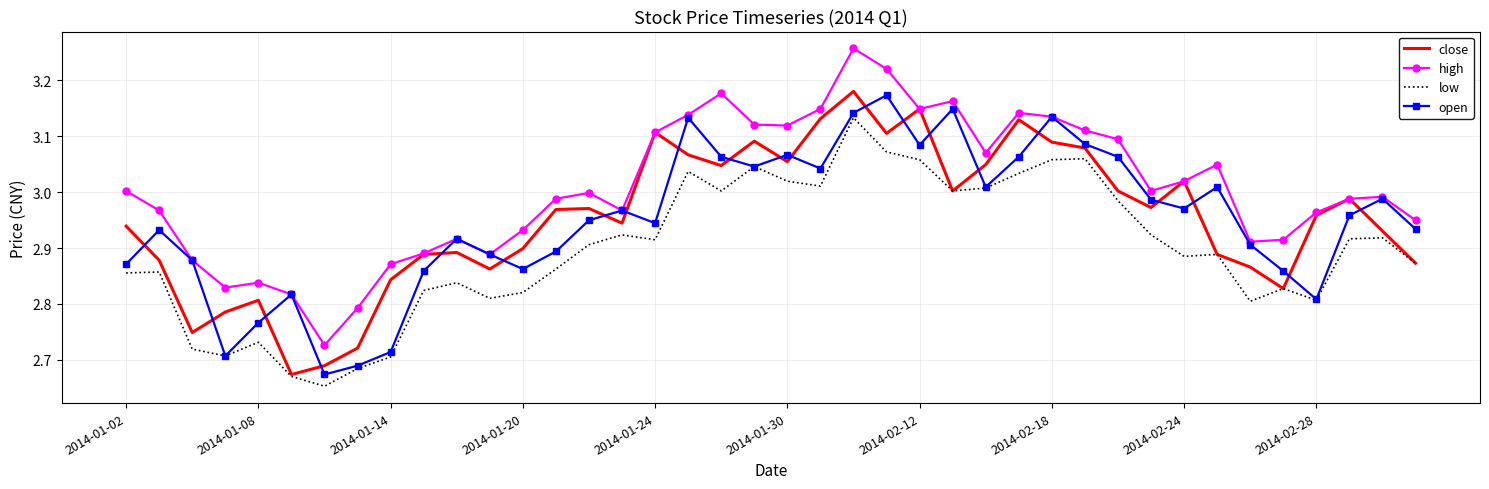

Which series has the largest total across all categories?

high